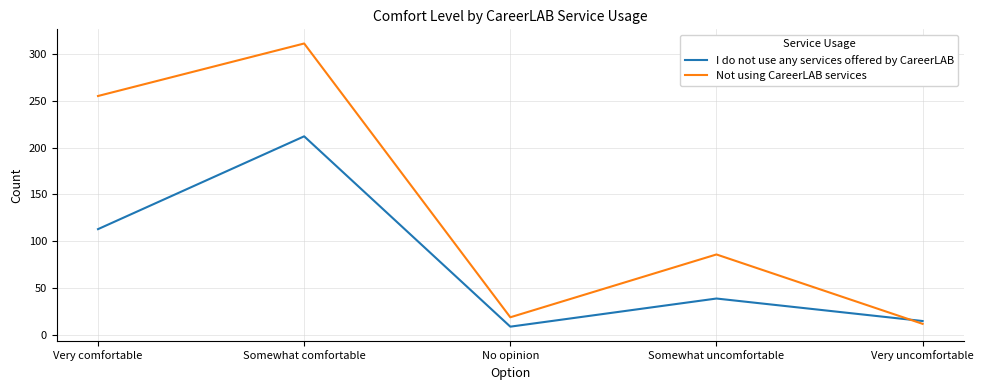

True or false: I do not use any services offered by CareerLAB and Not using CareerLAB services cross at least once.

True